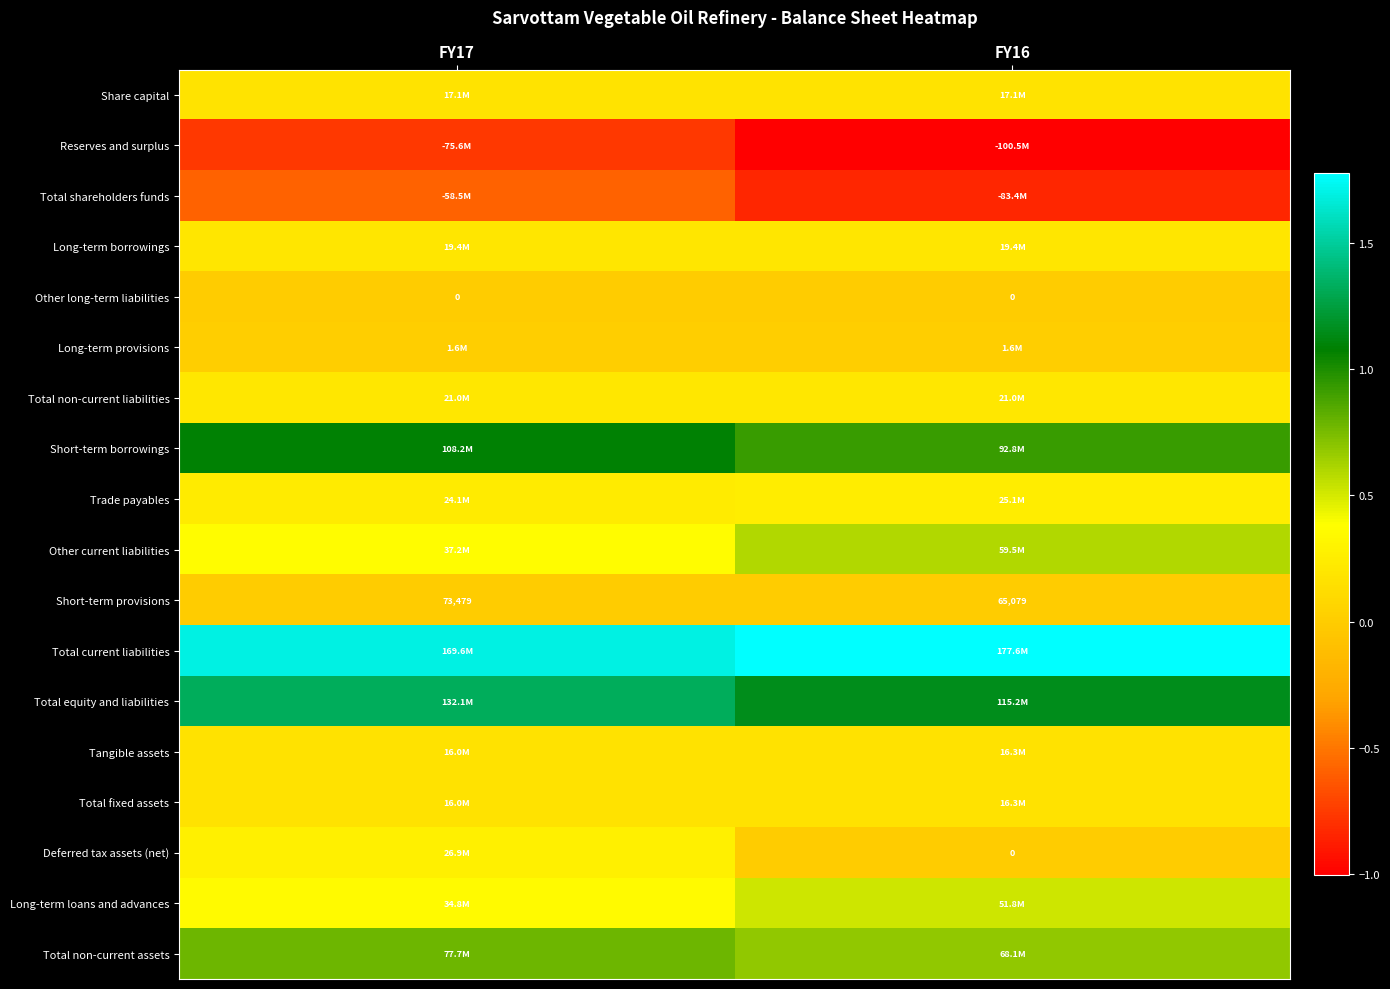

Which category has the lowest value across all series?

FY16